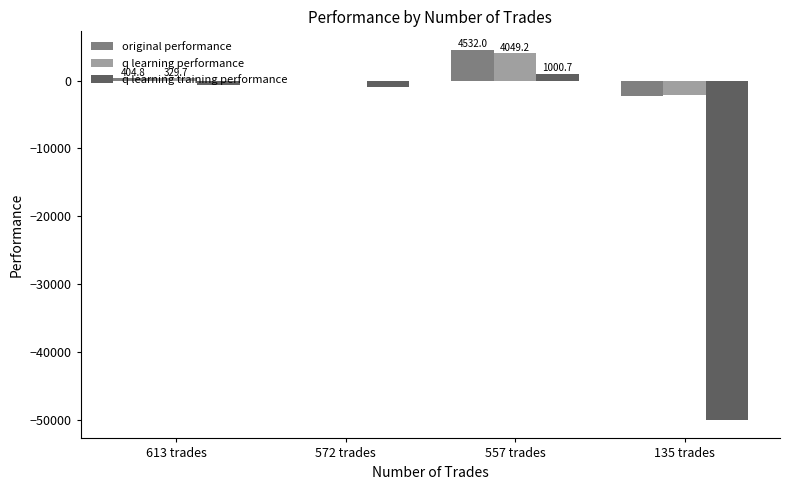

What is the sum of all q learning performance values?

2117.8